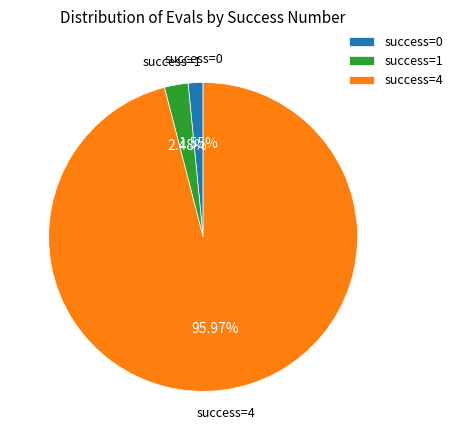

Which has a higher value, success=1 or success=4?

success=4